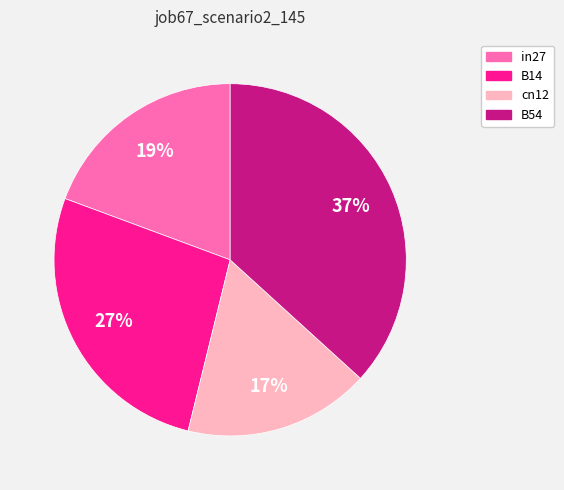

Does any single category account for the majority?

No